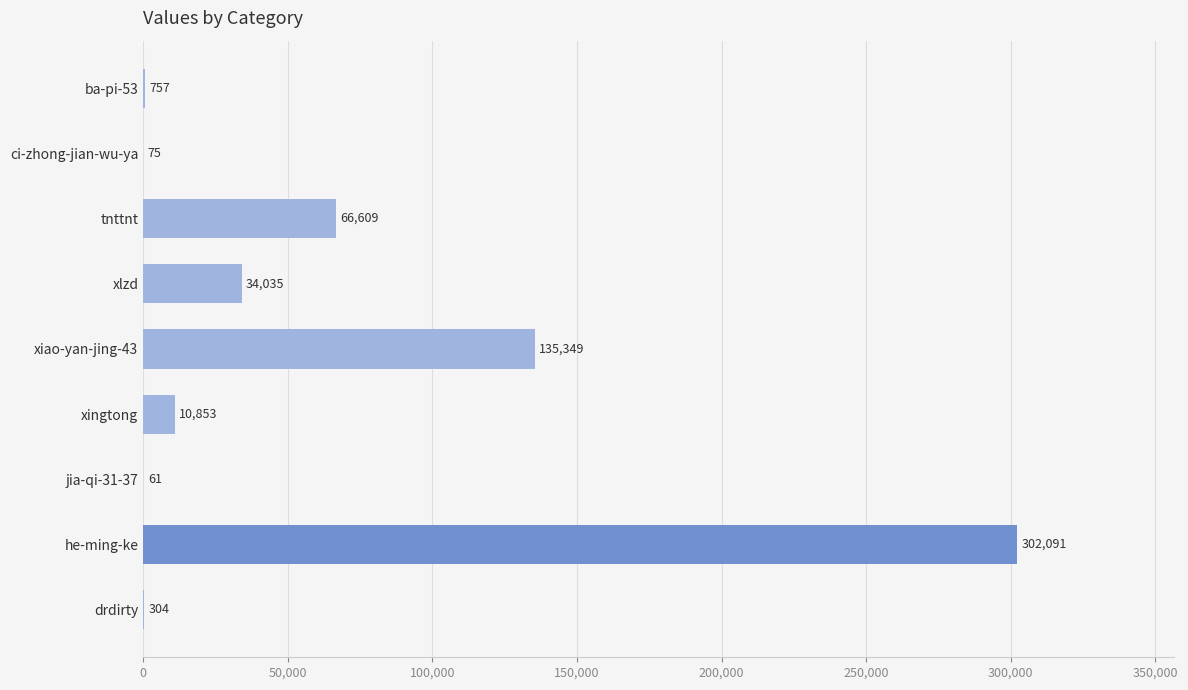

Where is the data nearest to the value 151076?

xiao-yan-jing-43